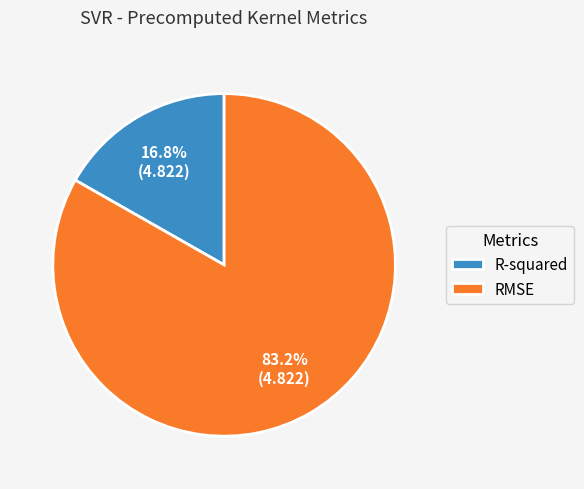

What percentage is the R-squared slice, to the nearest percent?

17%